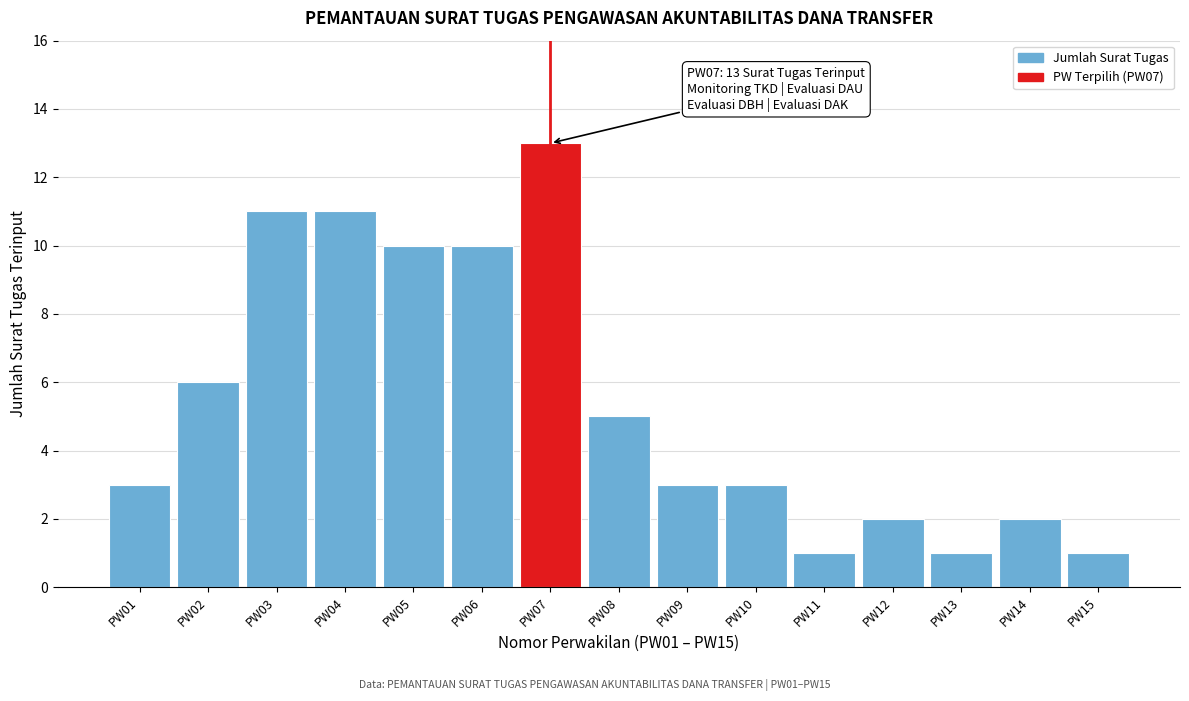

Reading right to left, transcribe all the data shown in this chart.

PW15=1	PW14=2	PW13=1	PW12=2	PW11=1	PW10=3	PW09=3	PW08=5	PW07=13	PW06=10	PW05=10	PW04=11	PW03=11	PW02=6	PW01=3